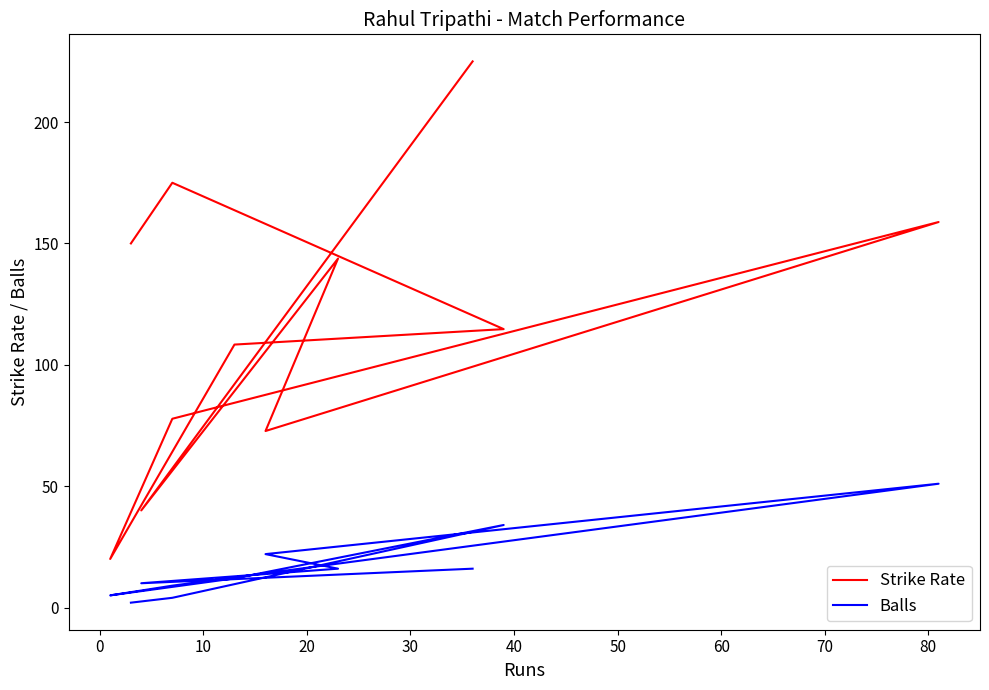

What is the value of the Balls point at the 9th from the left?

16.0